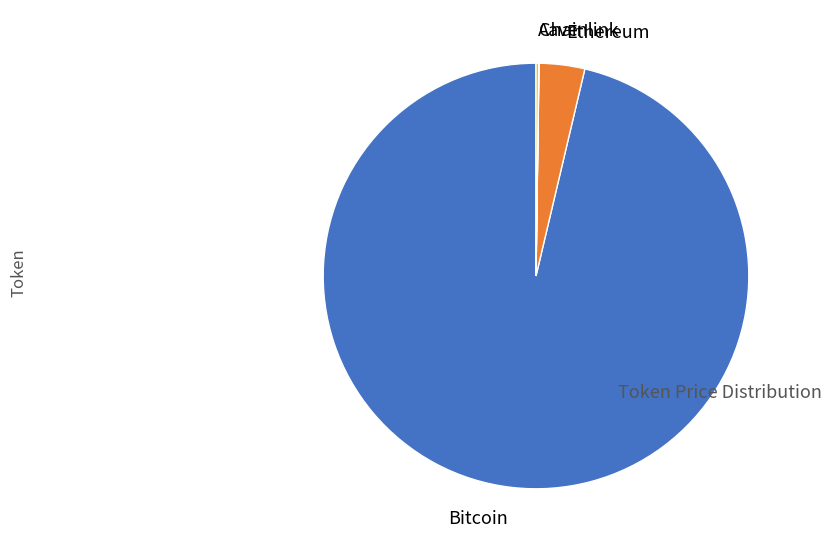

True or false: Bitcoin accounts for 85% of the total.

False